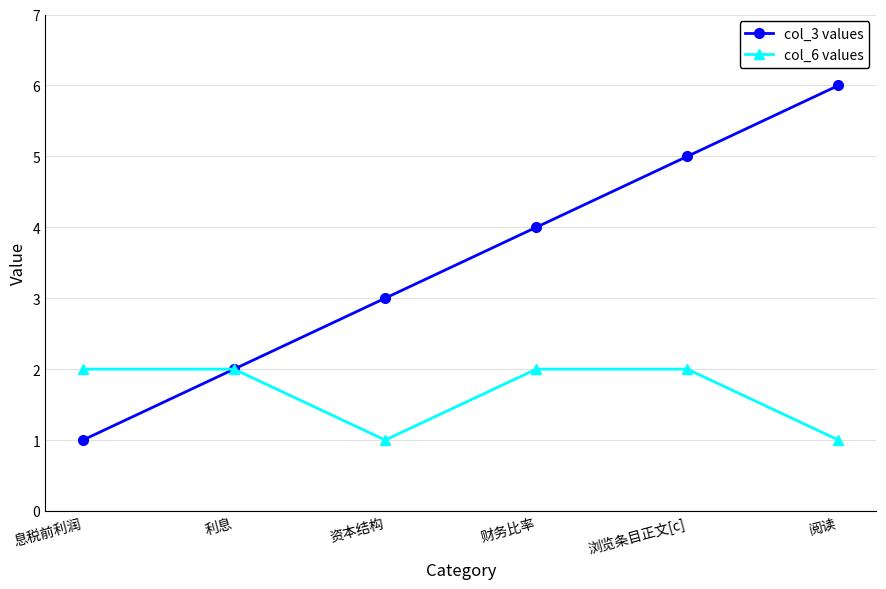

Which series has the widest spread of values?

col_3 values